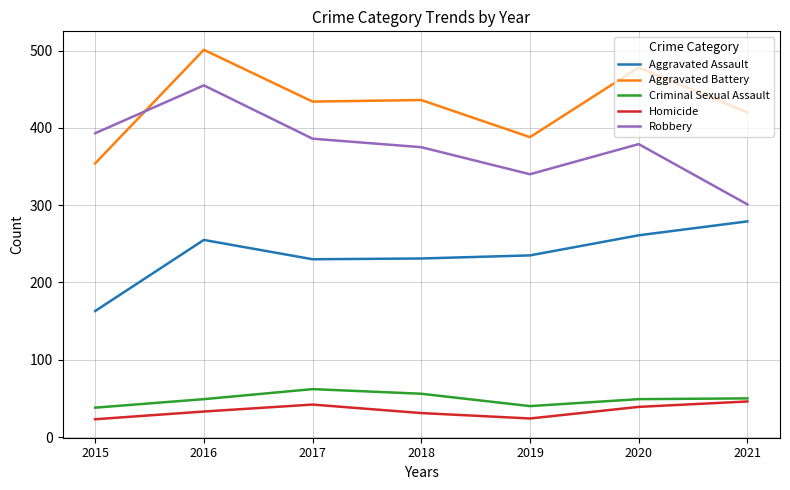

True or false: Aggravated Battery and Homicide intersect in this chart.

False